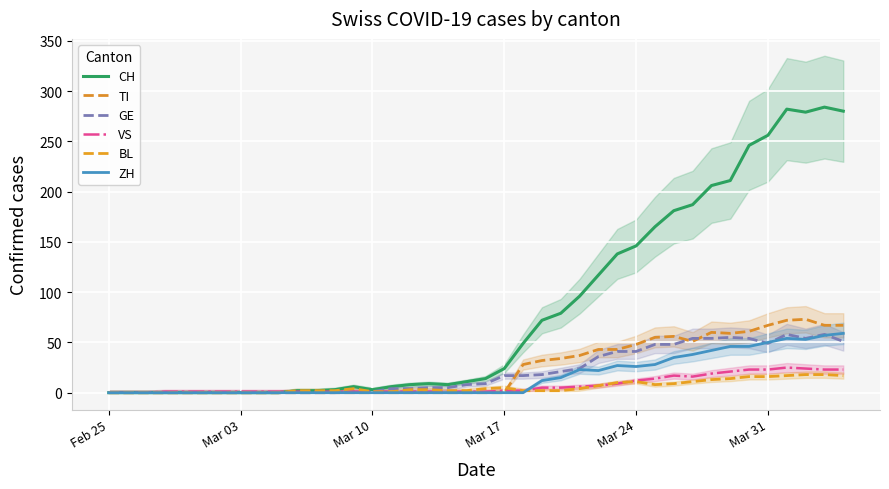

What is the maximum value for BL?

18